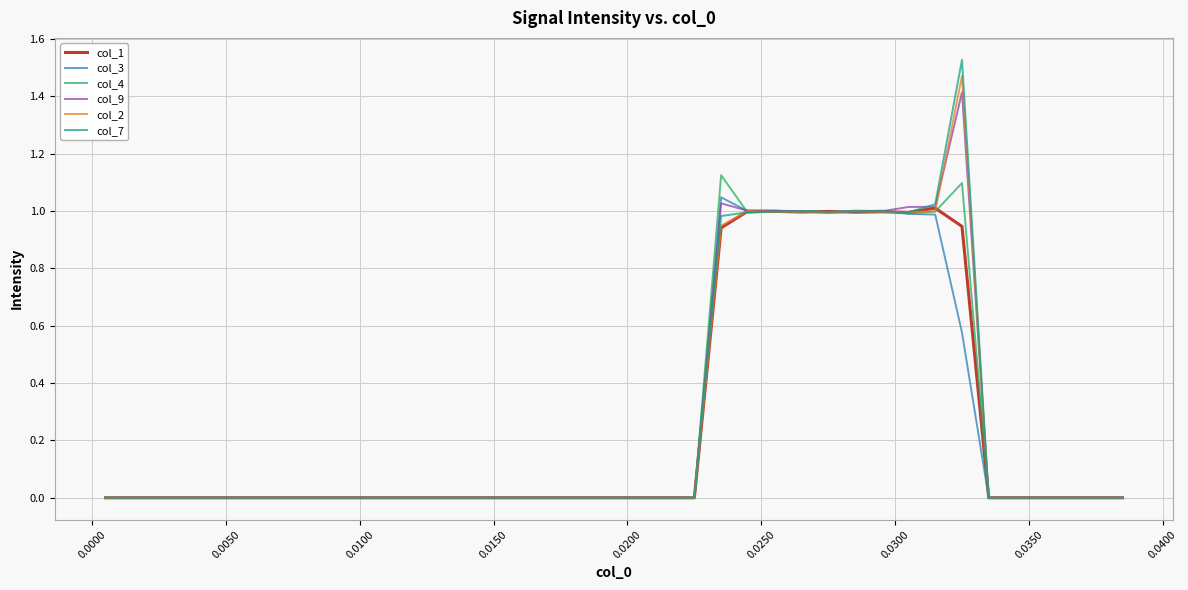

Which series has the widest spread of values?

col_7